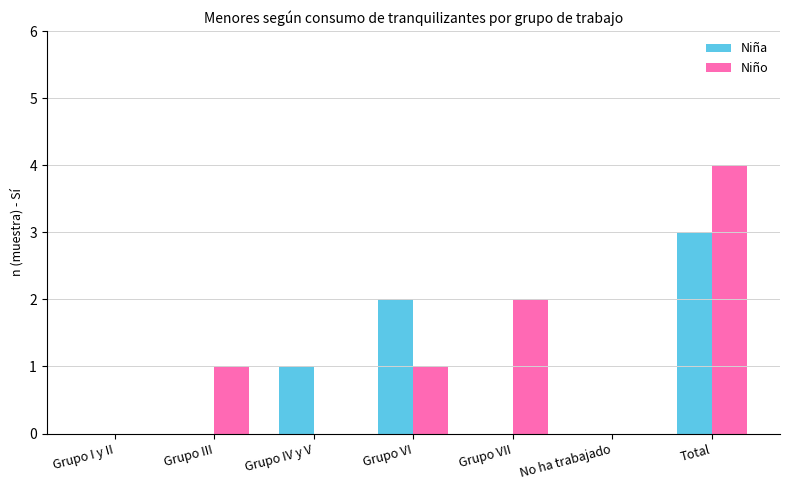

Does the chart contain stacked bars?

No